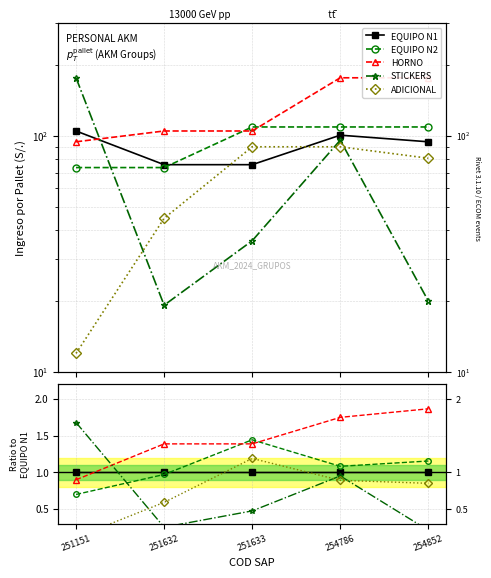

How many lines are shown in the chart?

5